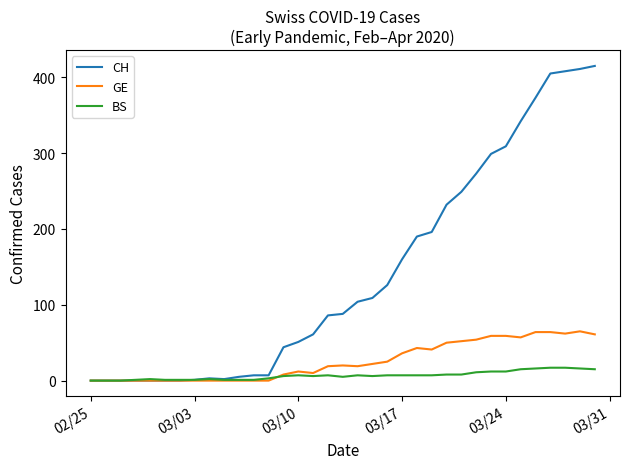

What is the maximum value for BS?

17